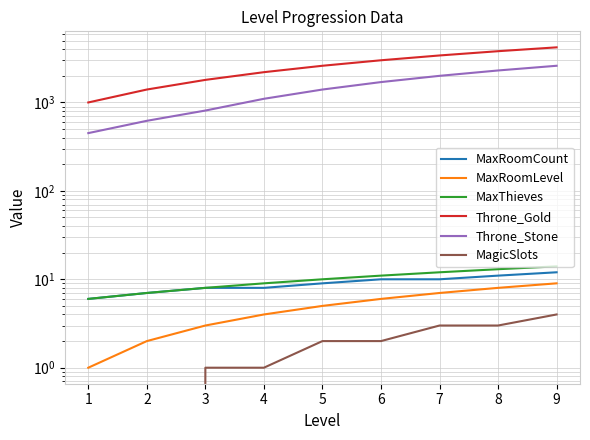

How many lines are shown in the chart?

6